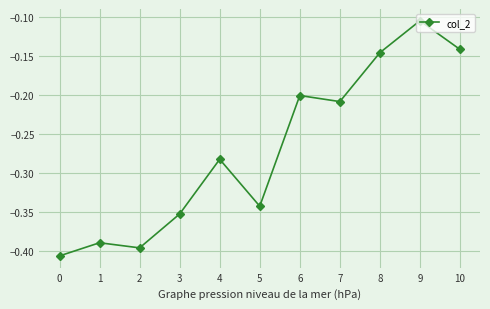

What is the change in value from 3 to 4?

+0.1